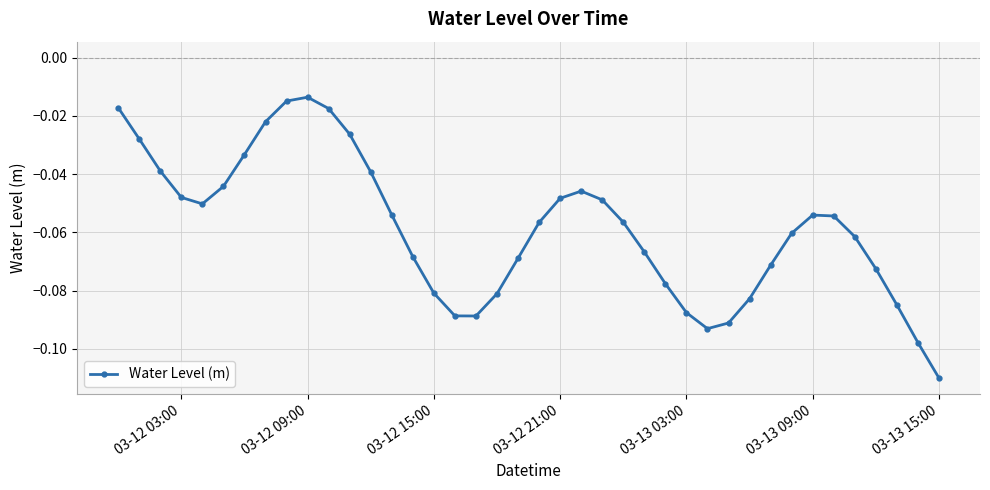

How many points are higher than both their immediate neighbors (excluding endpoints)?

3